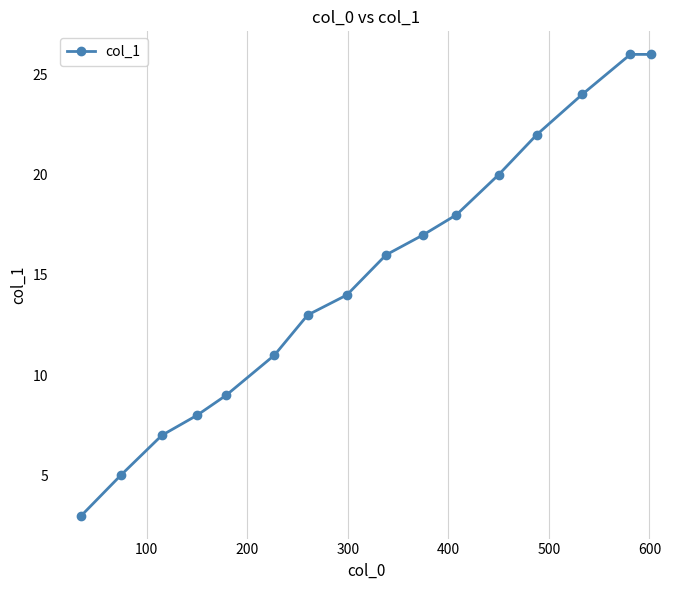

What is the smallest value displayed?

3